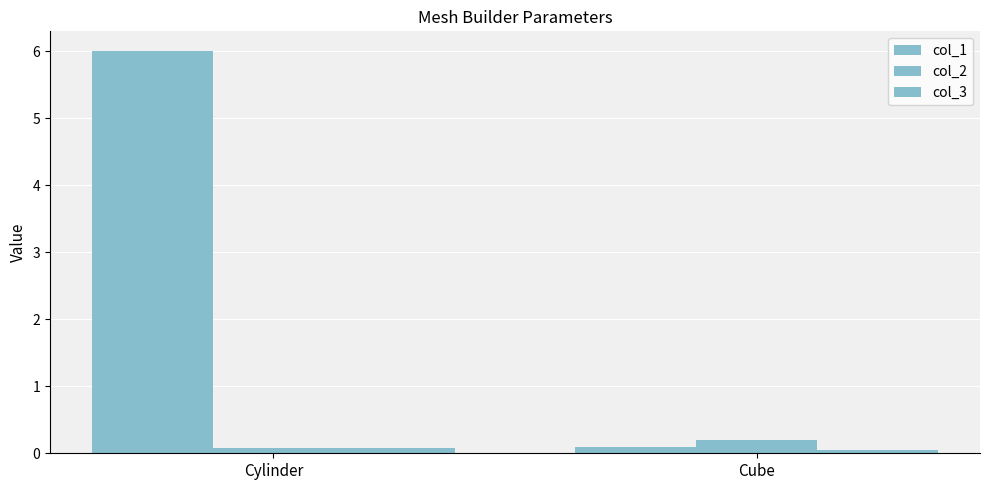

Count the number of data series in this chart.

3